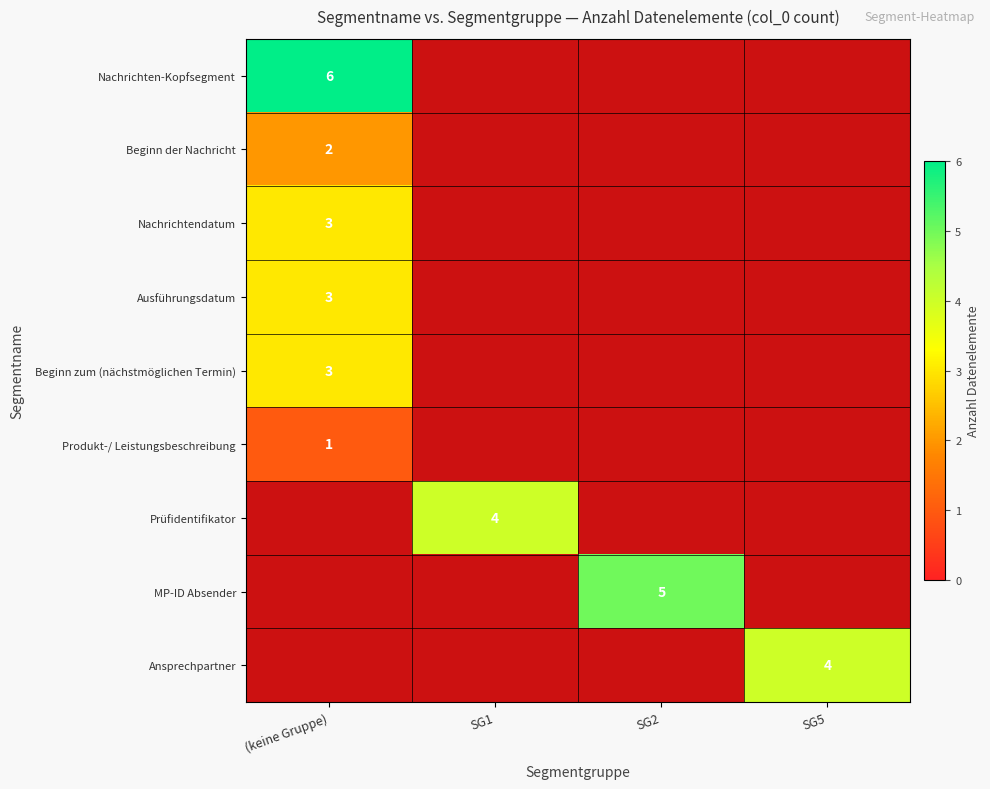

Is it true that Beginn der Nachricht equals 2 at (keine Gruppe)?

True